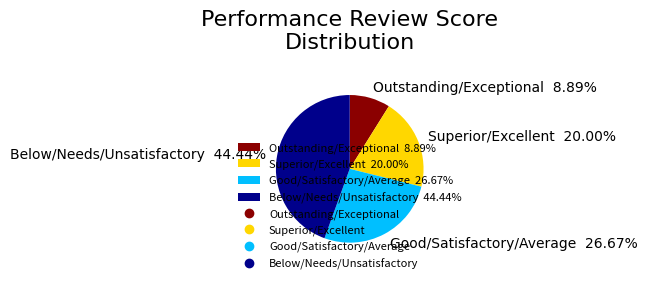

Combined, do Superior/Excellent 20.00% and Good/Satisfactory/Average 26.67% account for over 50%?

No